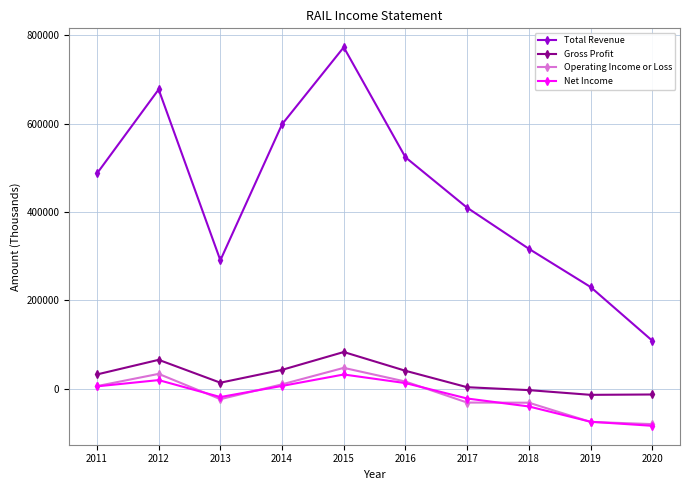

What is the highest value of the Gross Profit series?

82700